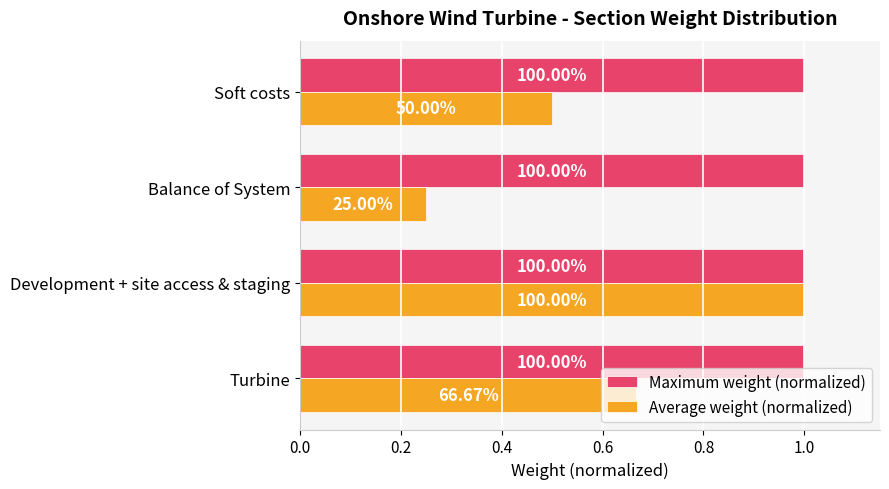

What are all the series names shown in the legend?

Maximum weight (normalized), Average weight (normalized)